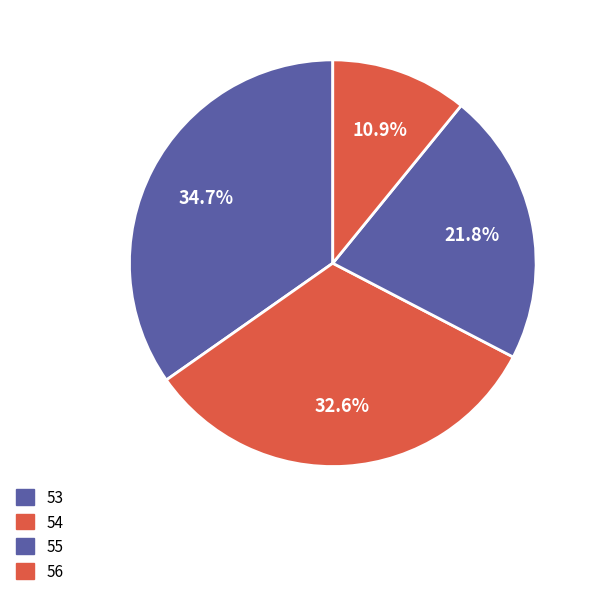

What is the smallest slice in the pie chart?

56